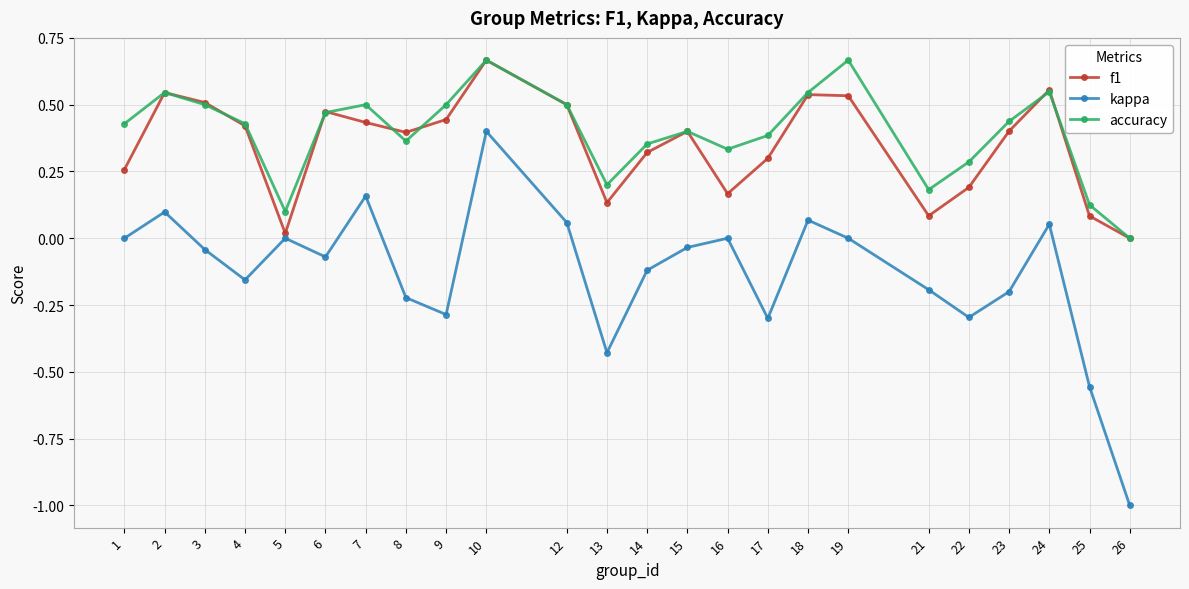

Is it true that kappa equals -0.0 at 15?

True